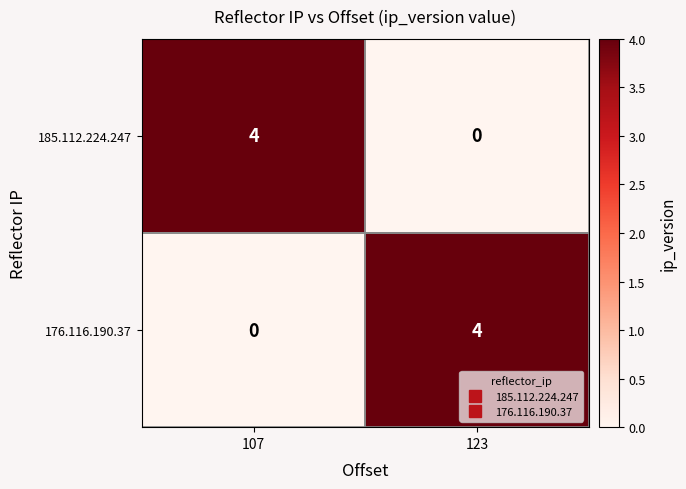

What is the sum of all 185.112.224.247 values?

4